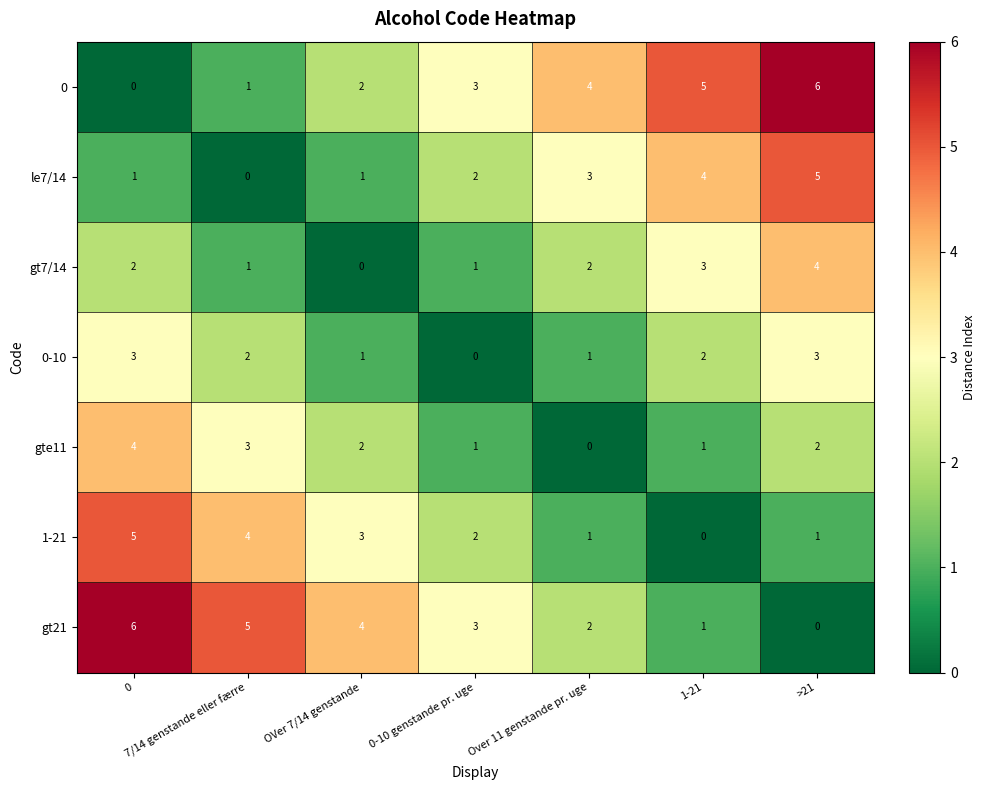

What is the difference between the second highest and second lowest values in the 1-21 series?

3